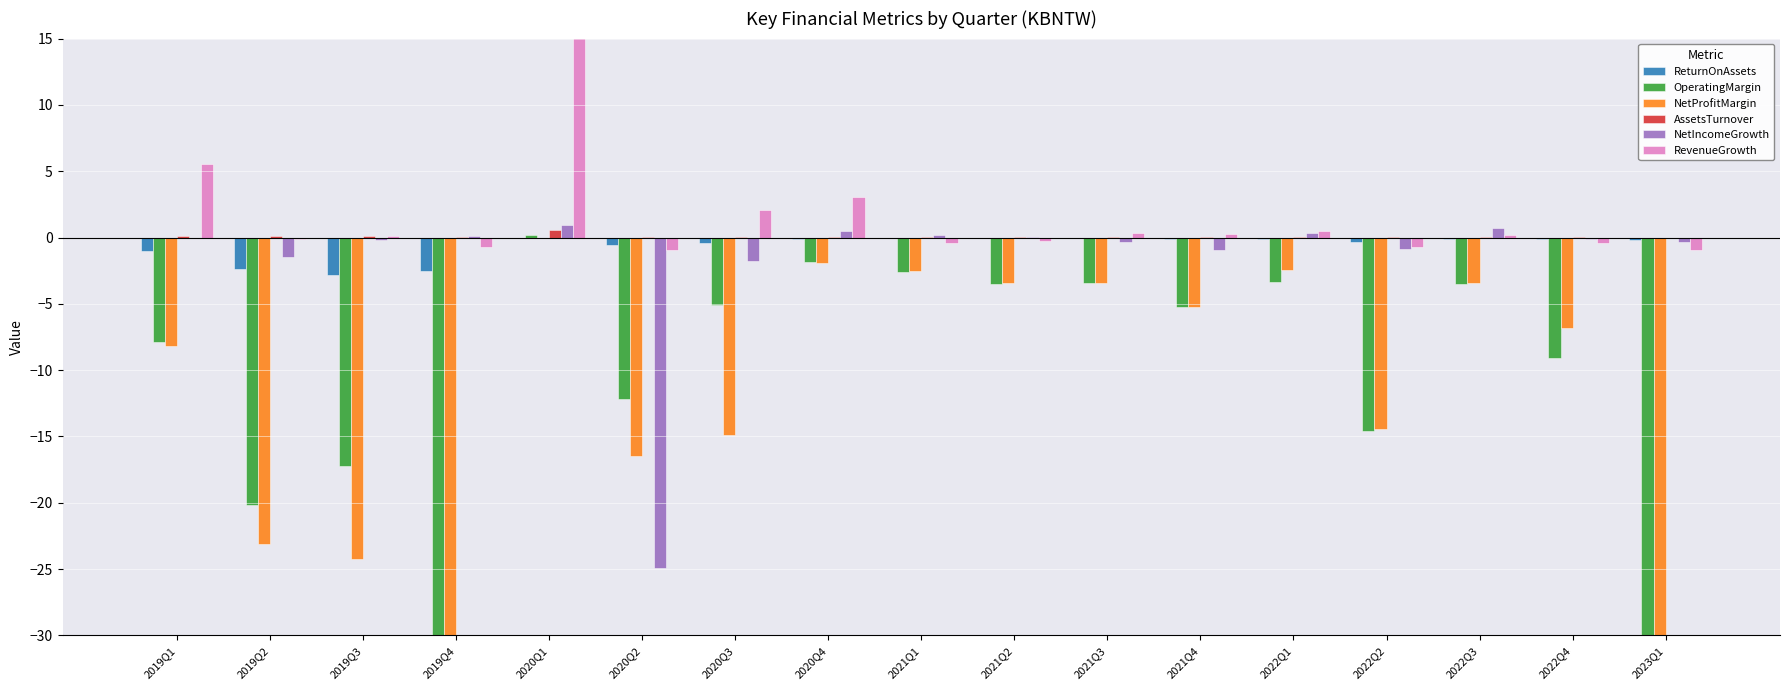

How many bars are there in each group?

6